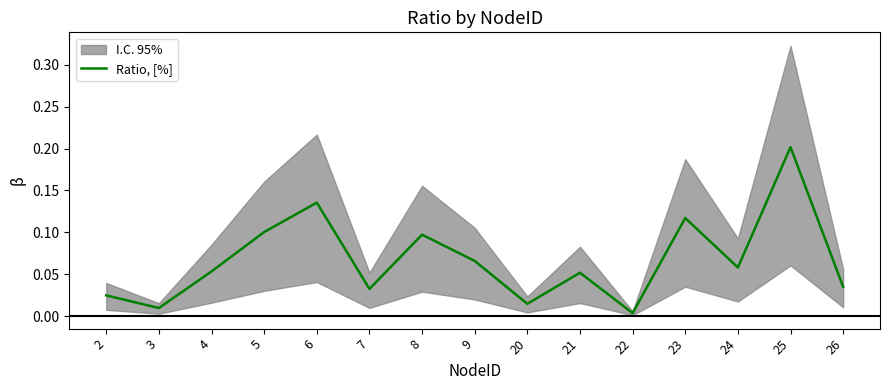

What is the difference between the maximum and minimum values?

0.2